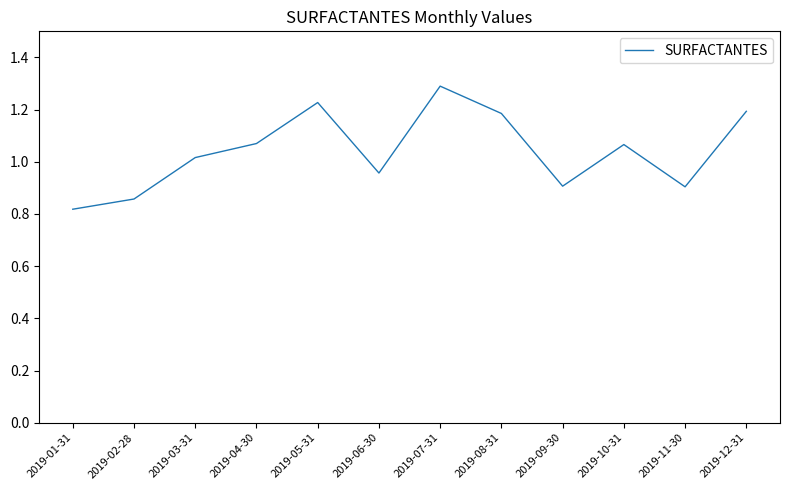

Which has a higher value, 2019-04-30 or 2019-03-31?

2019-04-30